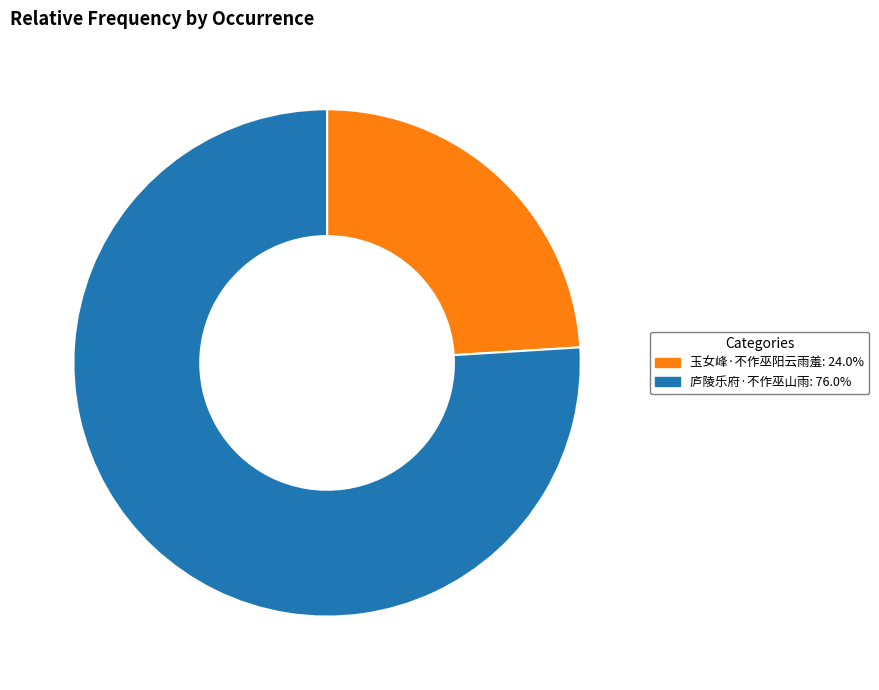

Count the number of slices in the pie.

2